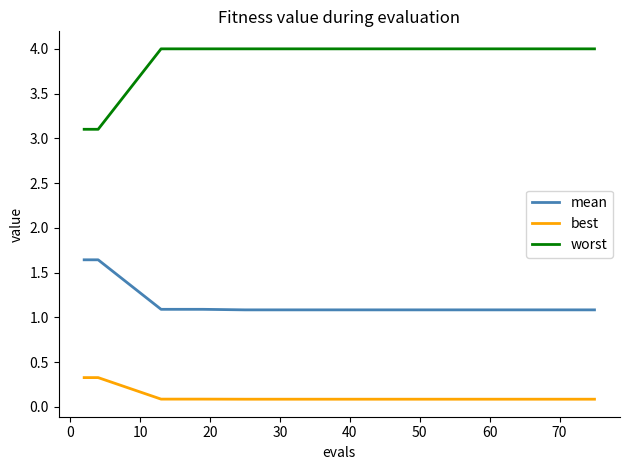

Which series has the largest total across all categories?

worst